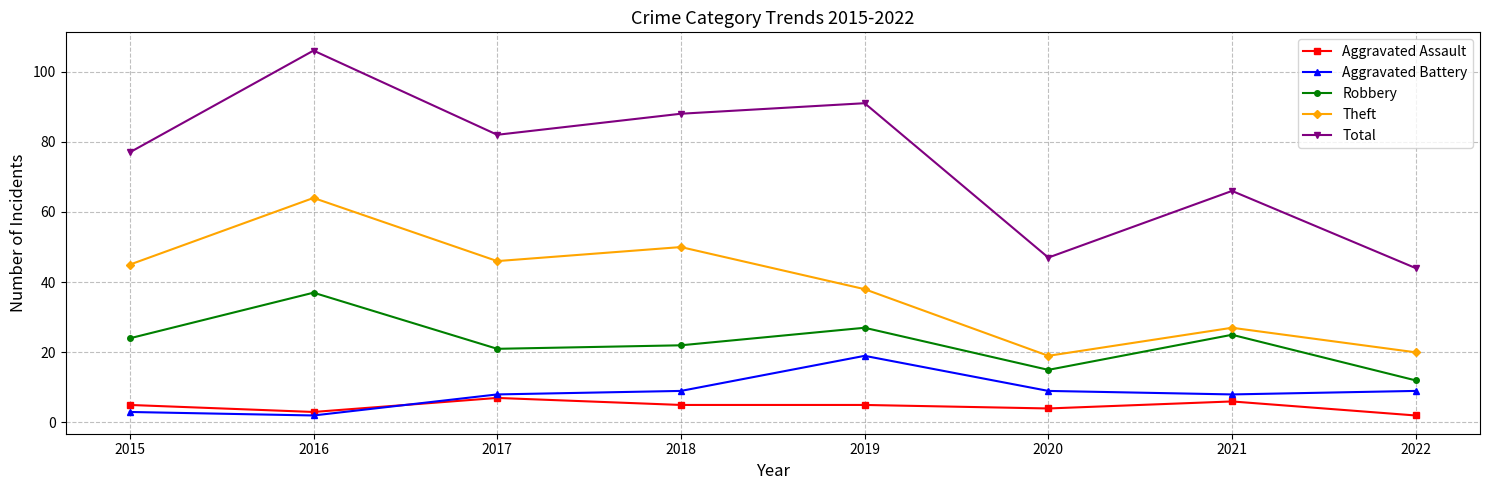

True or false: Total has a value of 91 at 2019.

True